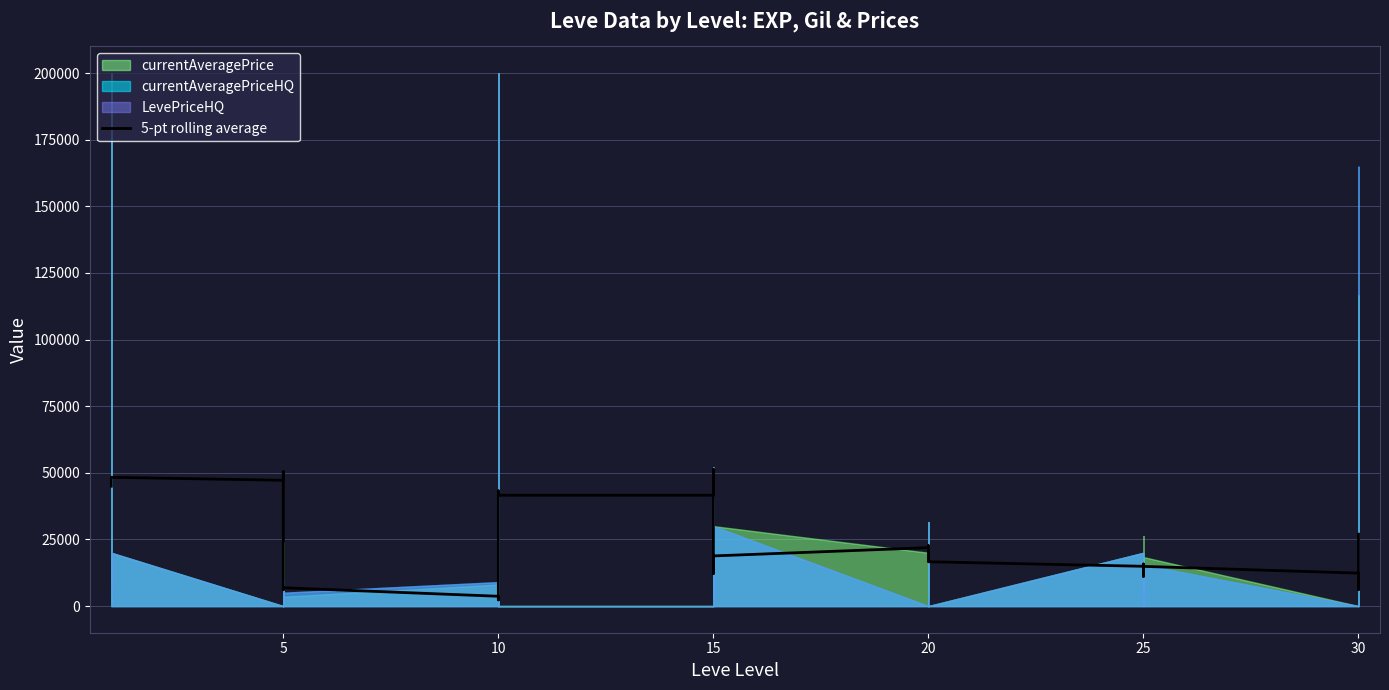

What is the average value?

21141.2